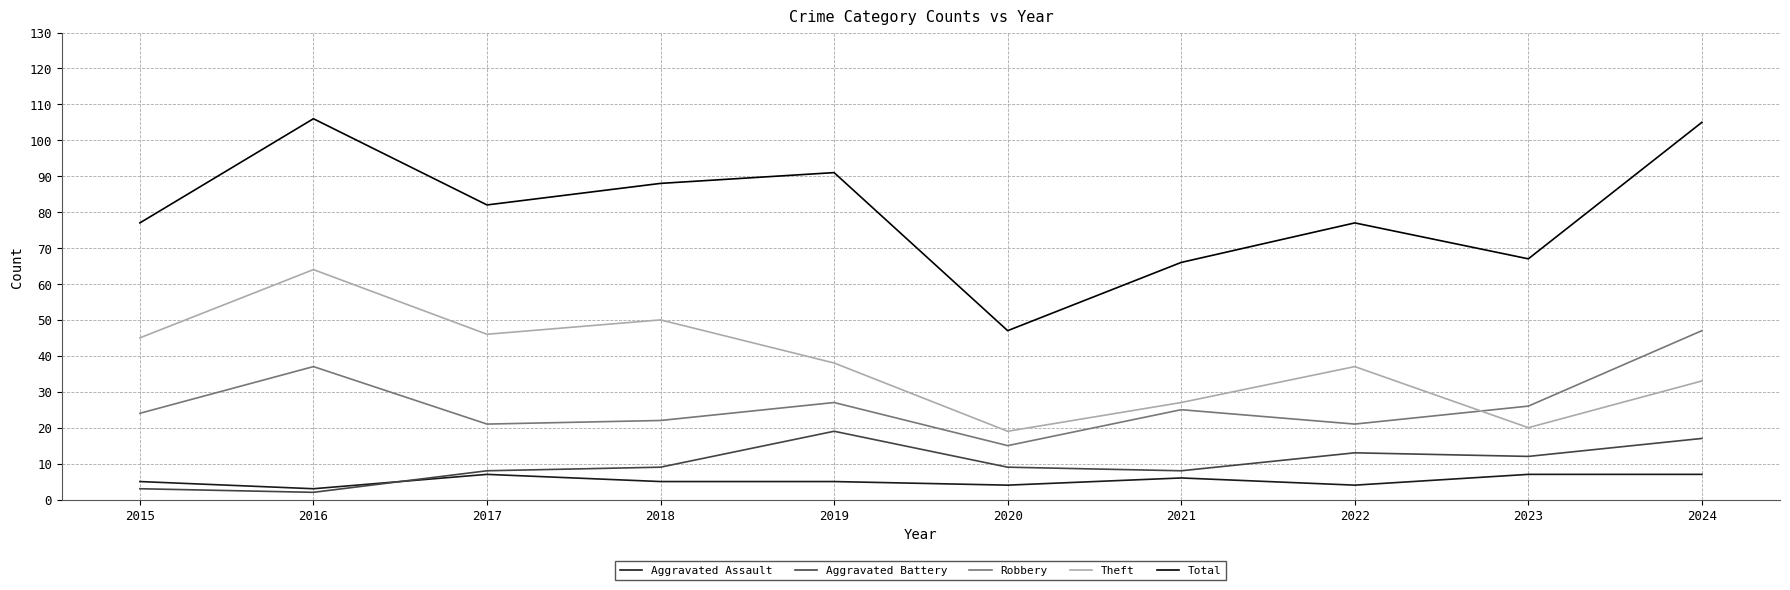

Which series has the largest total across all categories?

Total